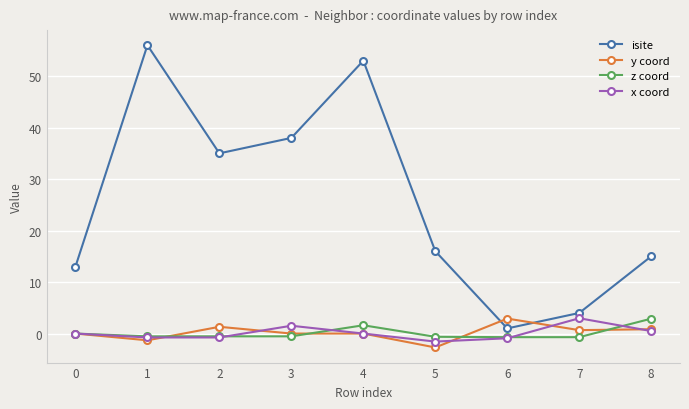

Which series has the largest range (max minus min)?

isite